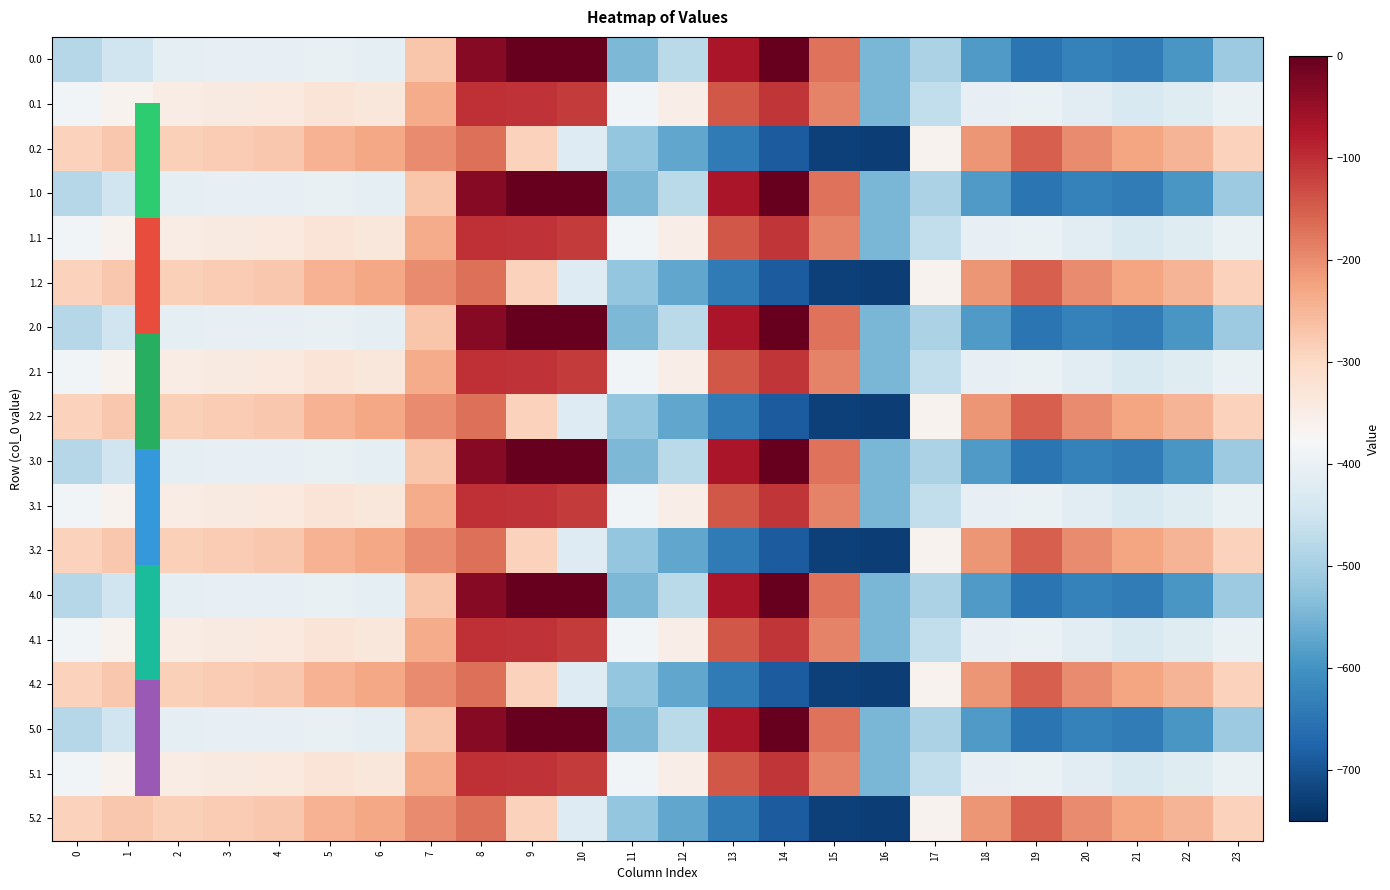

Reading left to right, what are all the values shown in this chart?

0.0: 0=-482.0	1=-449.5	2=-410.3	3=-404.4	4=-404.9	5=-403.8	6=-408.0	7=-270.7	8=-35.0	9=0.0	10=0.0	11=-544.3	12=-477.2	13=-70.2	14=-0.3	15=-172.8	16=-545.4	17=-494.8	18=-586.7	19=-649.2	20=-629.9	21=-638.4	22=-592.3	23=-511.3
0.1: 0=-384.6	1=-361.1	2=-347.9	3=-342.7	4=-339.6	5=-325.7	6=-332.2	7=-234.9	8=-102.3	9=-104.8	10=-114.0	11=-384.7	12=-350.8	13=-141.2	14=-105.5	15=-190.4	16=-547.3	17=-466.6	18=-405.4	19=-400.2	20=-414.5	21=-432.4	22=-419.9	23=-399.4
0.2: 0=-287.1	1=-272.7	2=-285.5	3=-281.0	4=-274.4	5=-245.0	6=-228.8	7=-199.0	8=-169.5	9=-288.5	10=-423.5	11=-520.6	12=-571.2	13=-640.4	14=-687.4	15=-725.8	16=-726.6	17=-362.4	18=-210.0	19=-151.0	20=-199.2	21=-226.4	22=-247.4	23=-287.5
1.0: 0=-482.0	1=-449.5	2=-410.3	3=-404.4	4=-404.9	5=-403.8	6=-408.0	7=-270.7	8=-35.0	9=0.0	10=0.0	11=-544.3	12=-477.2	13=-70.2	14=-0.3	15=-172.8	16=-545.4	17=-494.8	18=-586.7	19=-649.2	20=-629.9	21=-638.4	22=-592.3	23=-511.3
1.1: 0=-384.6	1=-361.1	2=-347.9	3=-342.7	4=-339.6	5=-325.7	6=-332.2	7=-234.9	8=-102.3	9=-104.8	10=-114.0	11=-384.7	12=-350.8	13=-141.2	14=-105.5	15=-190.4	16=-547.3	17=-466.6	18=-405.4	19=-400.2	20=-414.5	21=-432.4	22=-419.9	23=-399.4
1.2: 0=-287.1	1=-272.7	2=-285.5	3=-281.0	4=-274.4	5=-245.0	6=-228.8	7=-199.0	8=-169.5	9=-288.5	10=-423.5	11=-520.6	12=-571.2	13=-640.4	14=-687.4	15=-725.8	16=-726.6	17=-362.4	18=-210.0	19=-151.0	20=-199.2	21=-226.4	22=-247.4	23=-287.5
2.0: 0=-482.0	1=-449.5	2=-410.3	3=-404.4	4=-404.9	5=-403.8	6=-408.0	7=-270.7	8=-35.0	9=0.0	10=0.0	11=-544.3	12=-477.2	13=-70.2	14=-0.3	15=-172.8	16=-545.4	17=-494.8	18=-586.7	19=-649.2	20=-629.9	21=-638.4	22=-592.3	23=-511.3
2.1: 0=-384.6	1=-361.1	2=-347.9	3=-342.7	4=-339.6	5=-325.7	6=-332.2	7=-234.9	8=-102.3	9=-104.8	10=-114.0	11=-384.7	12=-350.8	13=-141.2	14=-105.5	15=-190.4	16=-547.3	17=-466.6	18=-405.4	19=-400.2	20=-414.5	21=-432.4	22=-419.9	23=-399.4
2.2: 0=-287.1	1=-272.7	2=-285.5	3=-281.0	4=-274.4	5=-245.0	6=-228.8	7=-199.0	8=-169.5	9=-288.5	10=-423.5	11=-520.6	12=-571.2	13=-640.4	14=-687.4	15=-725.8	16=-726.6	17=-362.4	18=-210.0	19=-151.0	20=-199.2	21=-226.4	22=-247.4	23=-287.5
3.0: 0=-482.0	1=-449.5	2=-410.3	3=-404.4	4=-404.9	5=-403.8	6=-408.0	7=-270.7	8=-35.0	9=0.0	10=0.0	11=-544.3	12=-477.2	13=-70.2	14=-0.3	15=-172.8	16=-545.4	17=-494.8	18=-586.7	19=-649.2	20=-629.9	21=-638.4	22=-592.3	23=-511.3
3.1: 0=-384.6	1=-361.1	2=-347.9	3=-342.7	4=-339.6	5=-325.7	6=-332.2	7=-234.9	8=-102.3	9=-104.8	10=-114.0	11=-384.7	12=-350.8	13=-141.2	14=-105.5	15=-190.4	16=-547.3	17=-466.6	18=-405.4	19=-400.2	20=-414.5	21=-432.4	22=-419.9	23=-399.4
3.2: 0=-287.1	1=-272.7	2=-285.5	3=-281.0	4=-274.4	5=-245.0	6=-228.8	7=-199.0	8=-169.5	9=-288.5	10=-423.5	11=-520.6	12=-571.2	13=-640.4	14=-687.4	15=-725.8	16=-726.6	17=-362.4	18=-210.0	19=-151.0	20=-199.2	21=-226.4	22=-247.4	23=-287.5
4.0: 0=-482.0	1=-449.5	2=-410.3	3=-404.4	4=-404.9	5=-403.8	6=-408.0	7=-270.7	8=-35.0	9=0.0	10=0.0	11=-544.3	12=-477.2	13=-70.2	14=-0.3	15=-172.8	16=-545.4	17=-494.8	18=-586.7	19=-649.2	20=-629.9	21=-638.4	22=-592.3	23=-511.3
4.1: 0=-384.6	1=-361.1	2=-347.9	3=-342.7	4=-339.6	5=-325.7	6=-332.2	7=-234.9	8=-102.3	9=-104.8	10=-114.0	11=-384.7	12=-350.8	13=-141.2	14=-105.5	15=-190.4	16=-547.3	17=-466.6	18=-405.4	19=-400.2	20=-414.5	21=-432.4	22=-419.9	23=-399.4
4.2: 0=-287.1	1=-272.7	2=-285.5	3=-281.0	4=-274.4	5=-245.0	6=-228.8	7=-199.0	8=-169.5	9=-288.5	10=-423.5	11=-520.6	12=-571.2	13=-640.4	14=-687.4	15=-725.8	16=-726.6	17=-362.4	18=-210.0	19=-151.0	20=-199.2	21=-226.4	22=-247.4	23=-287.5
5.0: 0=-482.0	1=-449.5	2=-410.3	3=-404.4	4=-404.9	5=-403.8	6=-408.0	7=-270.7	8=-35.0	9=0.0	10=0.0	11=-544.3	12=-477.2	13=-70.2	14=-0.3	15=-172.8	16=-545.4	17=-494.8	18=-586.7	19=-649.2	20=-629.9	21=-638.4	22=-592.3	23=-511.3
5.1: 0=-384.6	1=-361.1	2=-347.9	3=-342.7	4=-339.6	5=-325.7	6=-332.2	7=-234.9	8=-102.3	9=-104.8	10=-114.0	11=-384.7	12=-350.8	13=-141.2	14=-105.5	15=-190.4	16=-547.3	17=-466.6	18=-405.4	19=-400.2	20=-414.5	21=-432.4	22=-419.9	23=-399.4
5.2: 0=-287.1	1=-272.7	2=-285.5	3=-281.0	4=-274.4	5=-245.0	6=-228.8	7=-199.0	8=-169.5	9=-288.5	10=-423.5	11=-520.6	12=-571.2	13=-640.4	14=-687.4	15=-725.8	16=-726.6	17=-362.4	18=-210.0	19=-151.0	20=-199.2	21=-226.4	22=-247.4	23=-287.5